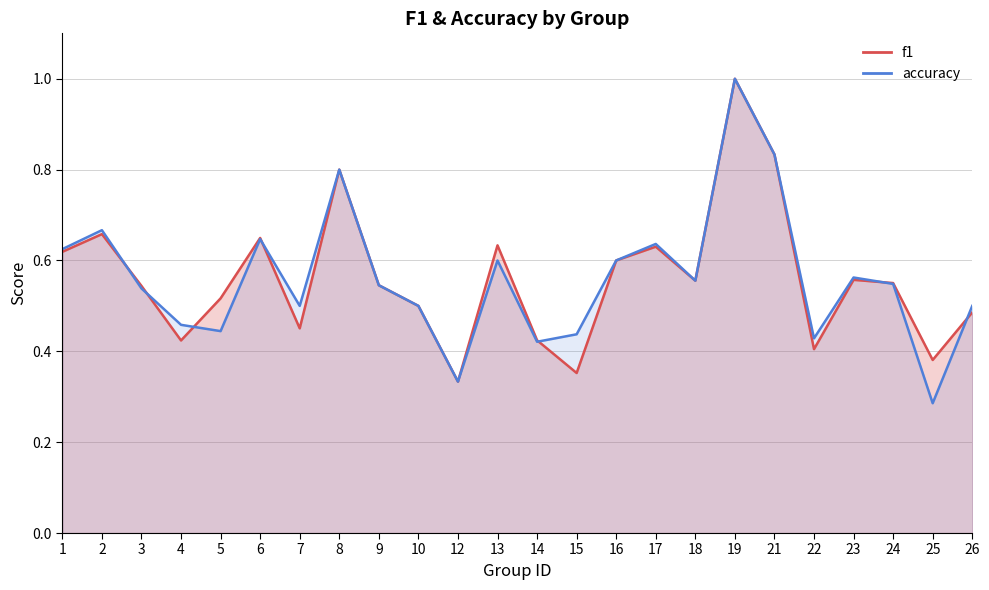

Rank the series at 6 from highest to lowest value.

f1, accuracy